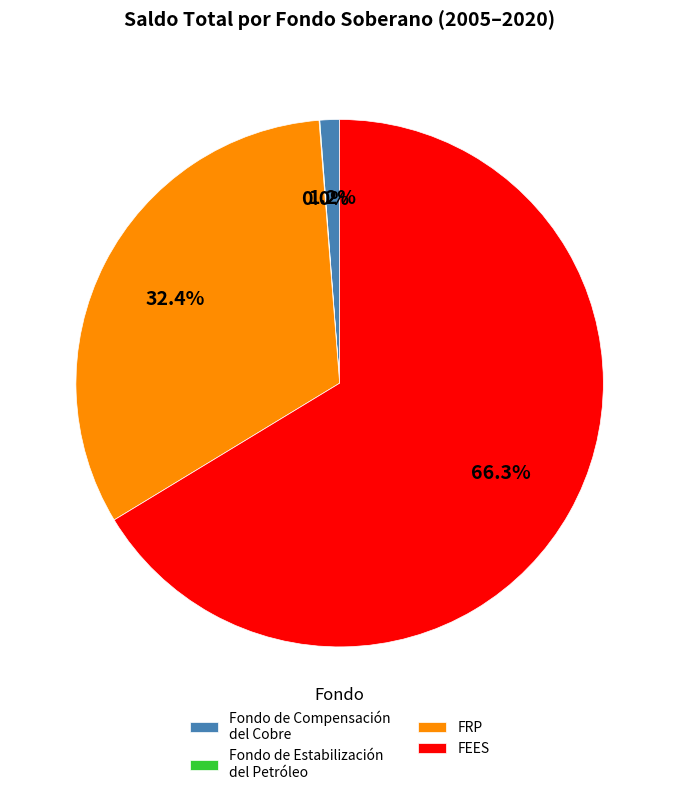

Is there a majority slice in this chart?

Yes